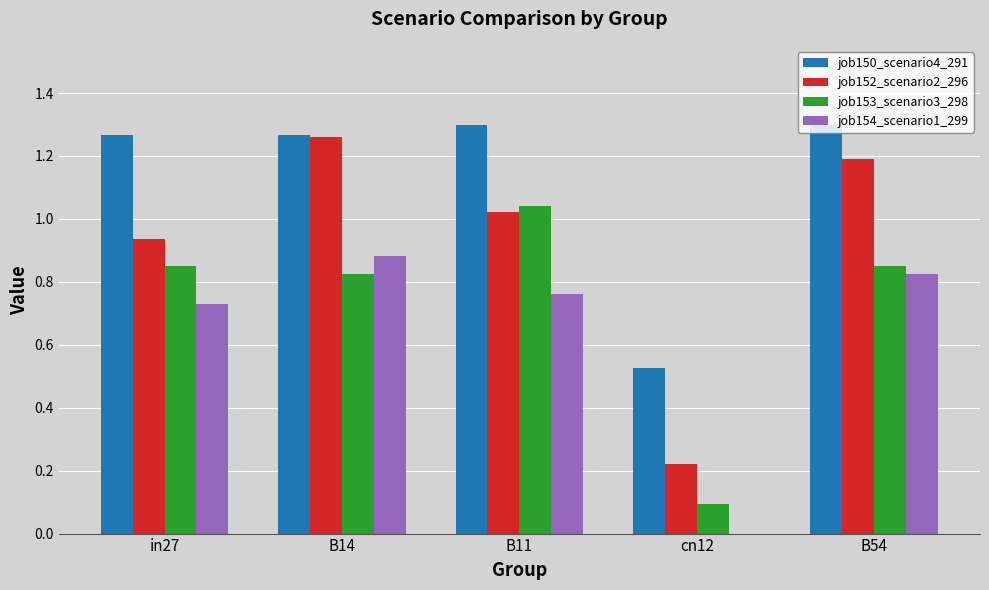

True or false: job154_scenario1_299 has a value of 0.2 at B14.

False